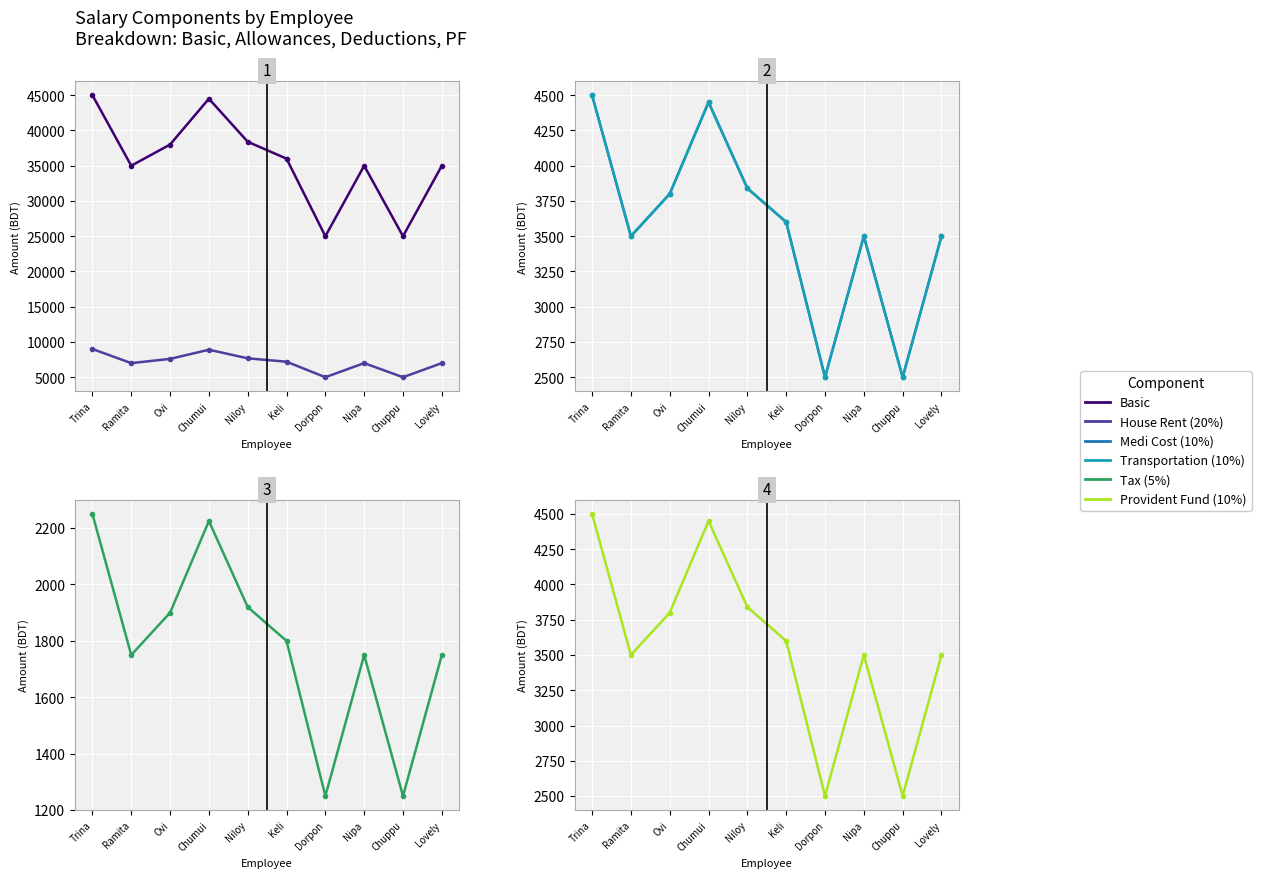

Which series has the largest total across all categories?

Basic